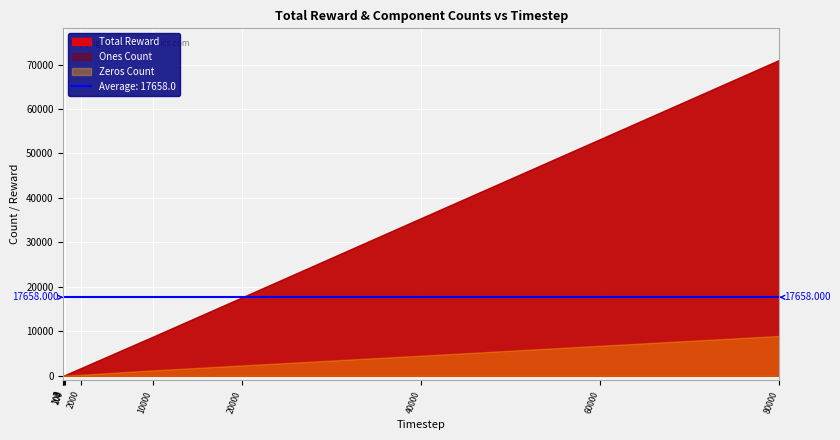

True or false: Total Reward and Suboptimal Arms intersect in this chart.

False